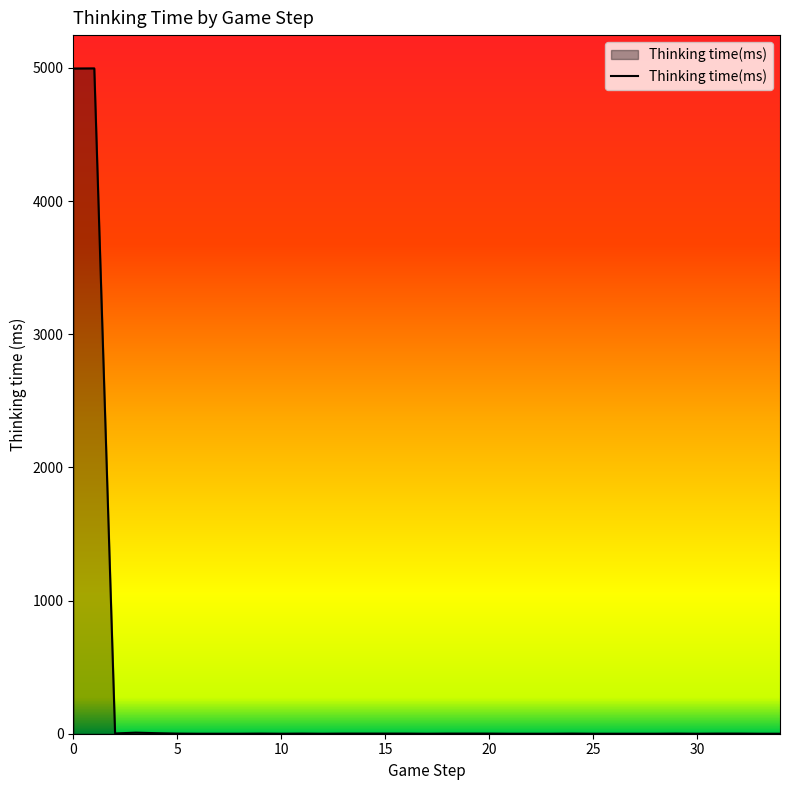

What is the sum of all values?

10021